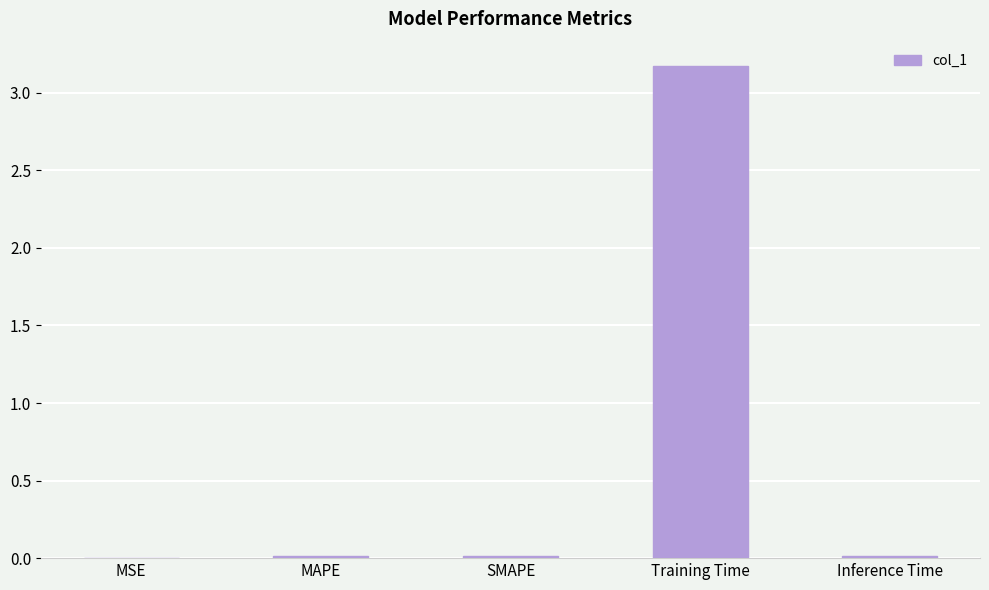

The chart shows a value of 0.0 at MAPE. True or false?

True